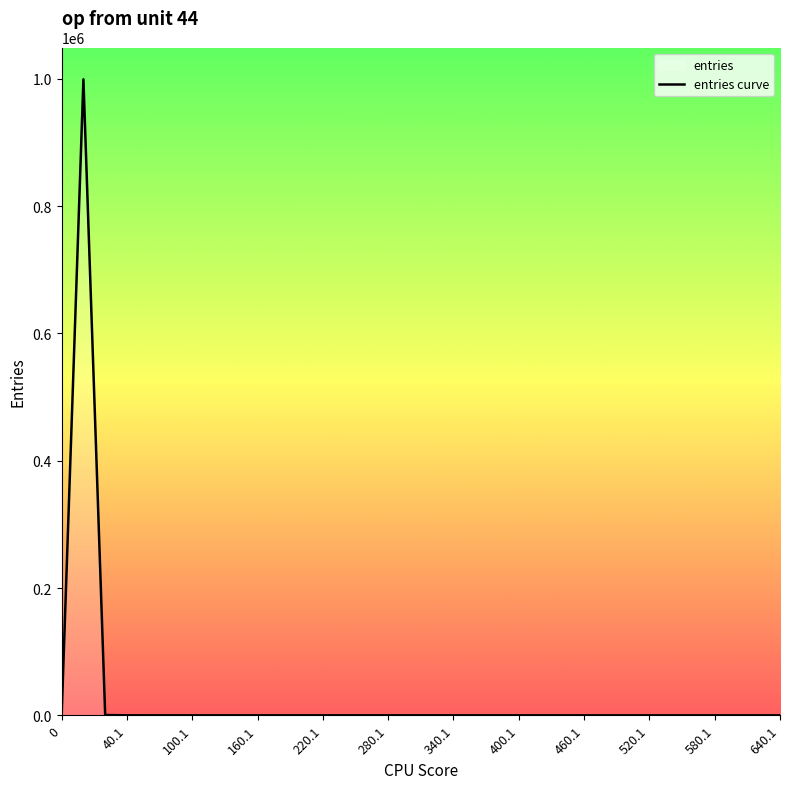

How many interior local valleys (lower than both neighbors) does the data have?

5